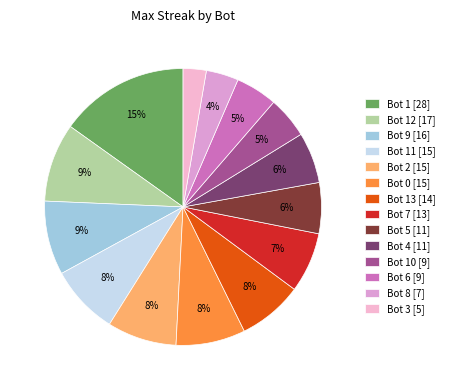

To the nearest percent, what is the average slice percentage?

7%